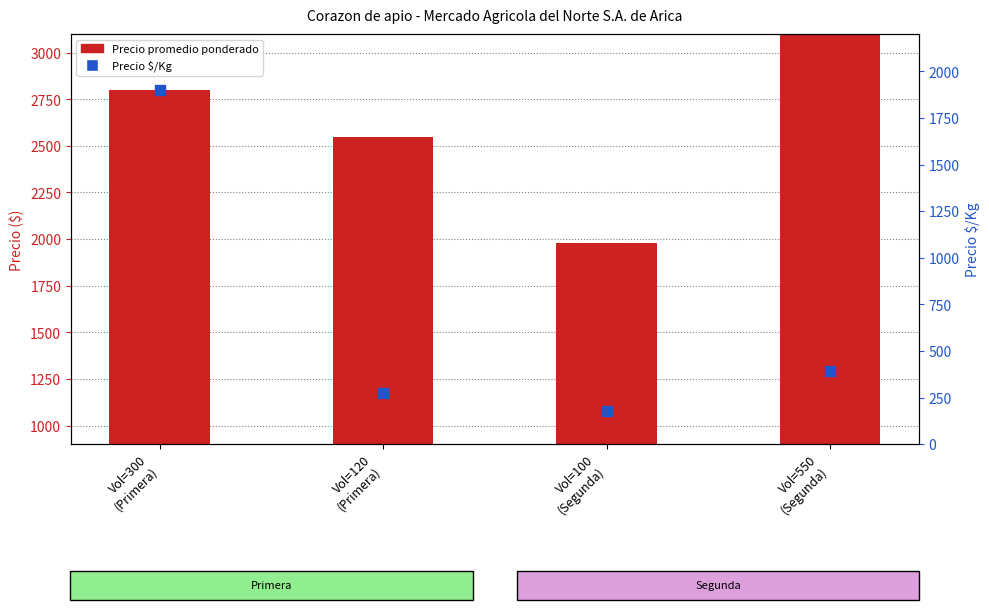

Which series contains the lowest Y value?

Precio $/Kg